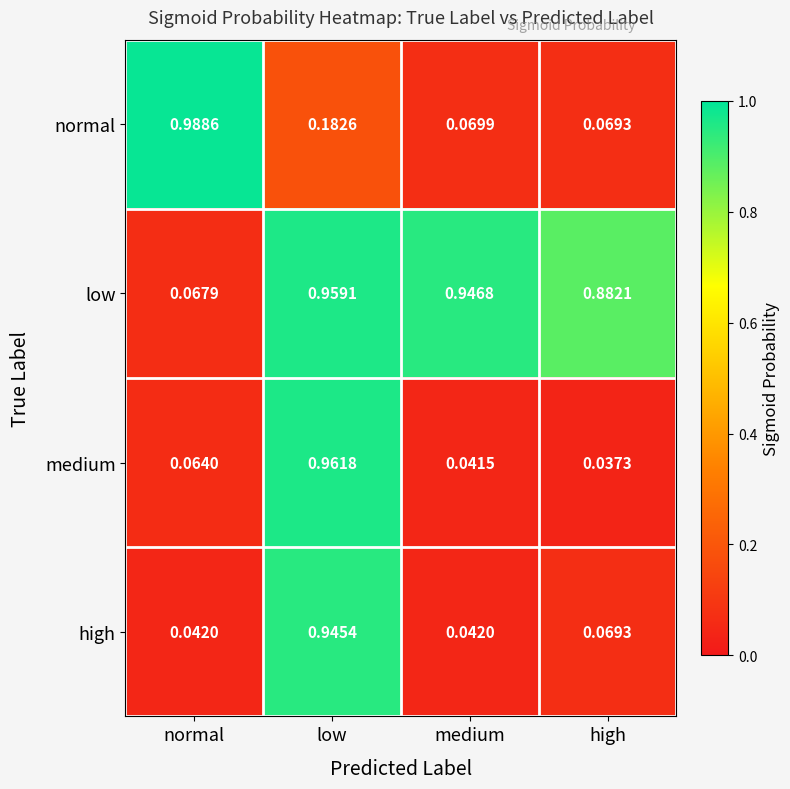

Which category has the lowest value across all series?

high